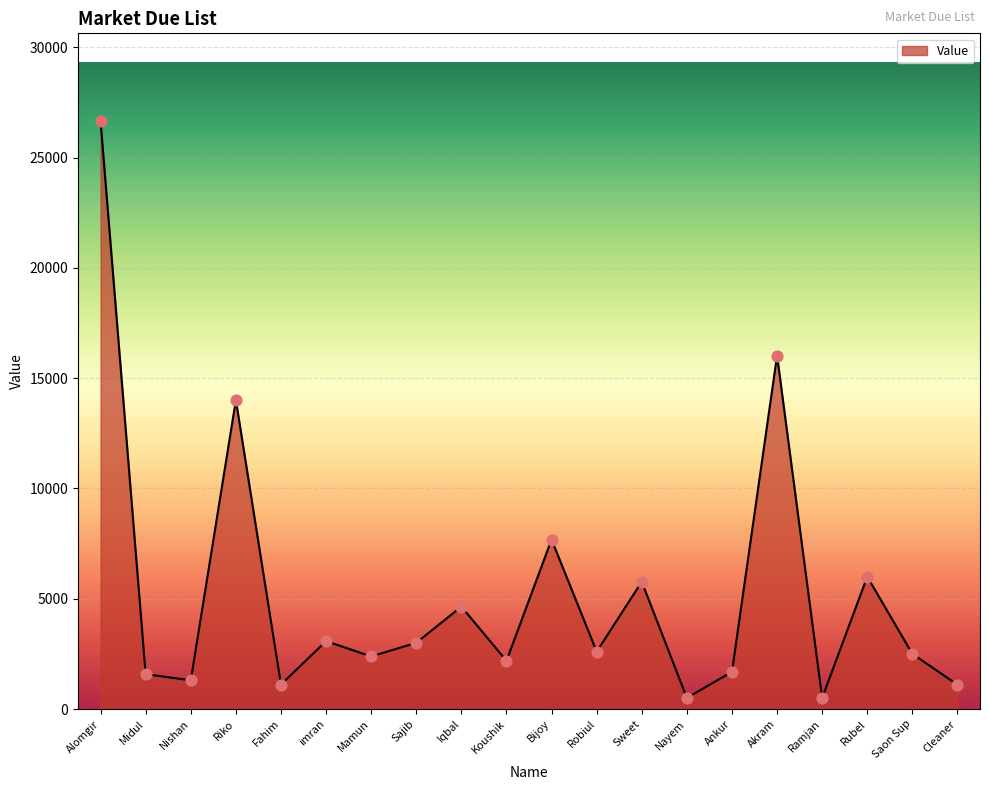

Which has a higher value, Akram or imran?

Akram